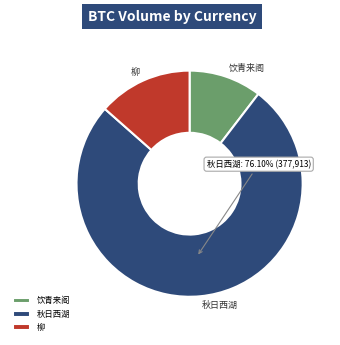

To the nearest percent, what is the average slice percentage?

33%